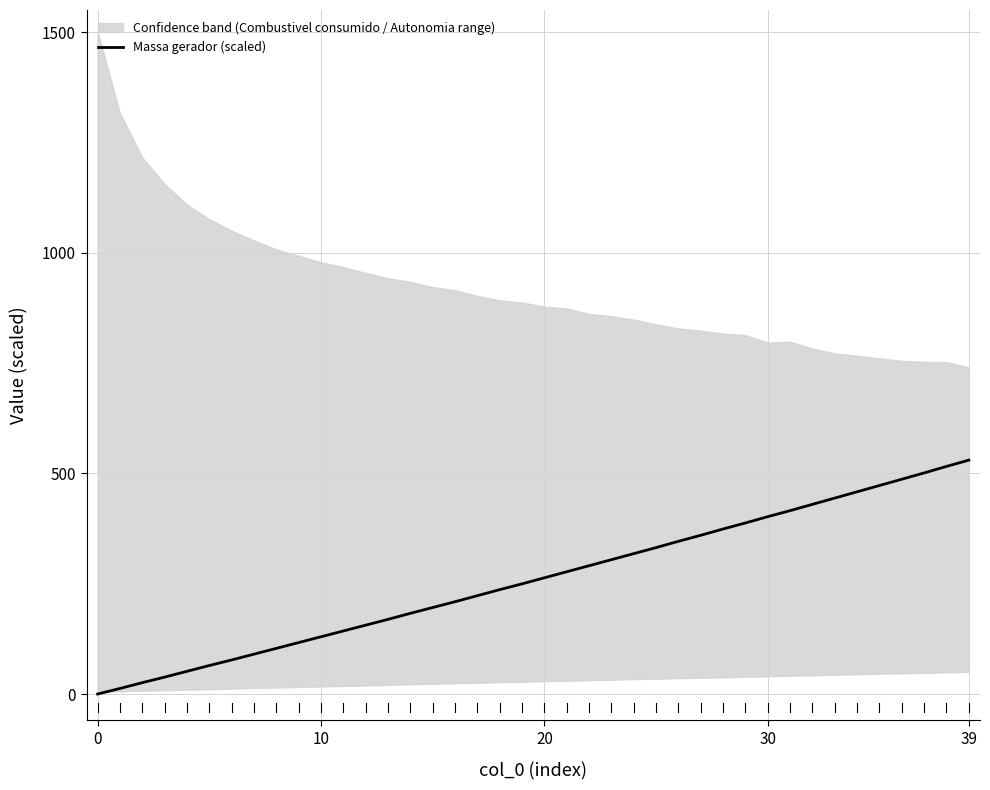

How many lines are shown in the chart?

1